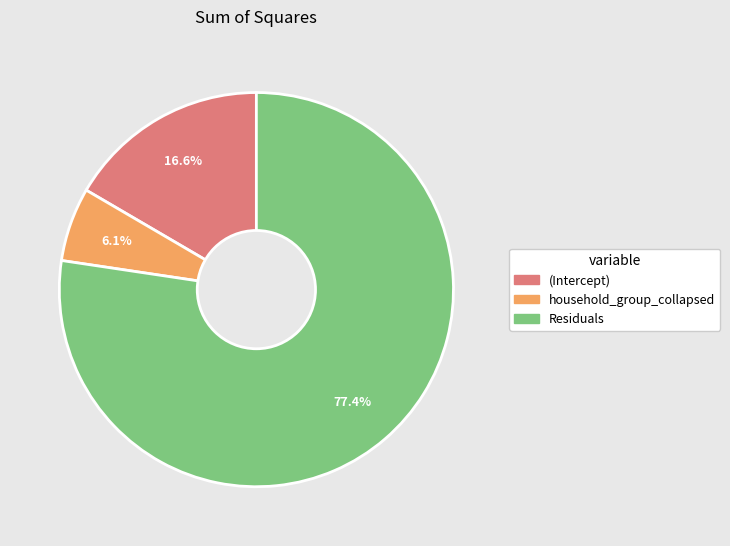

Count the number of slices in the pie.

3